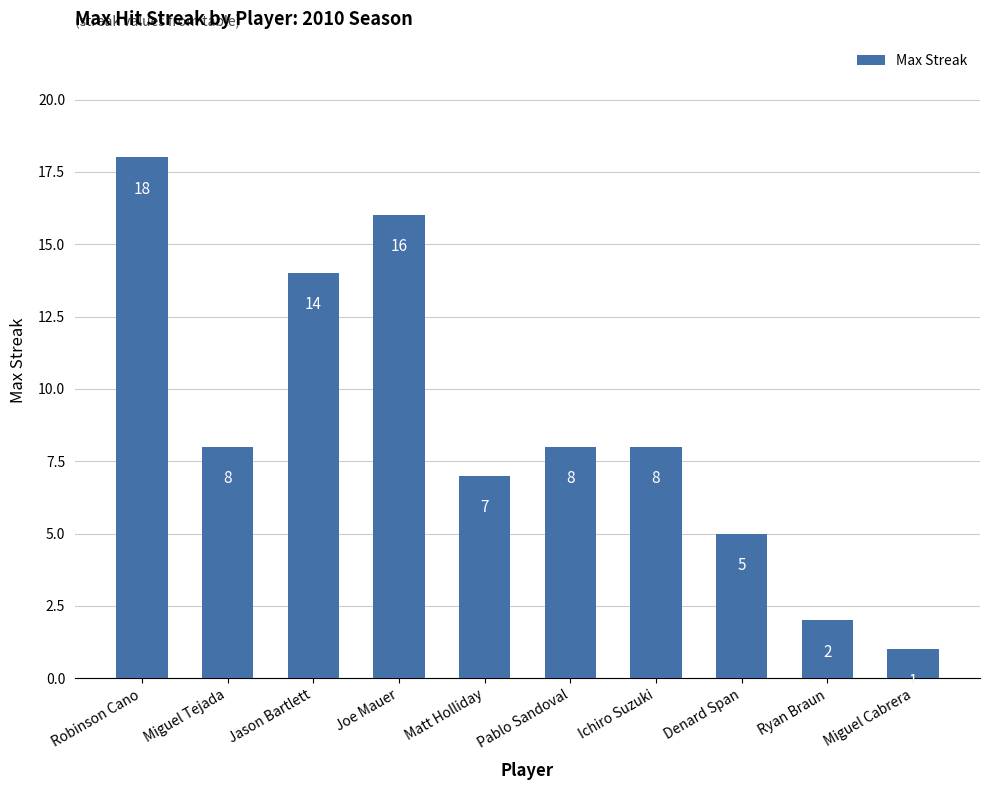

Which category has the lowest value across all series?

Miguel Cabrera